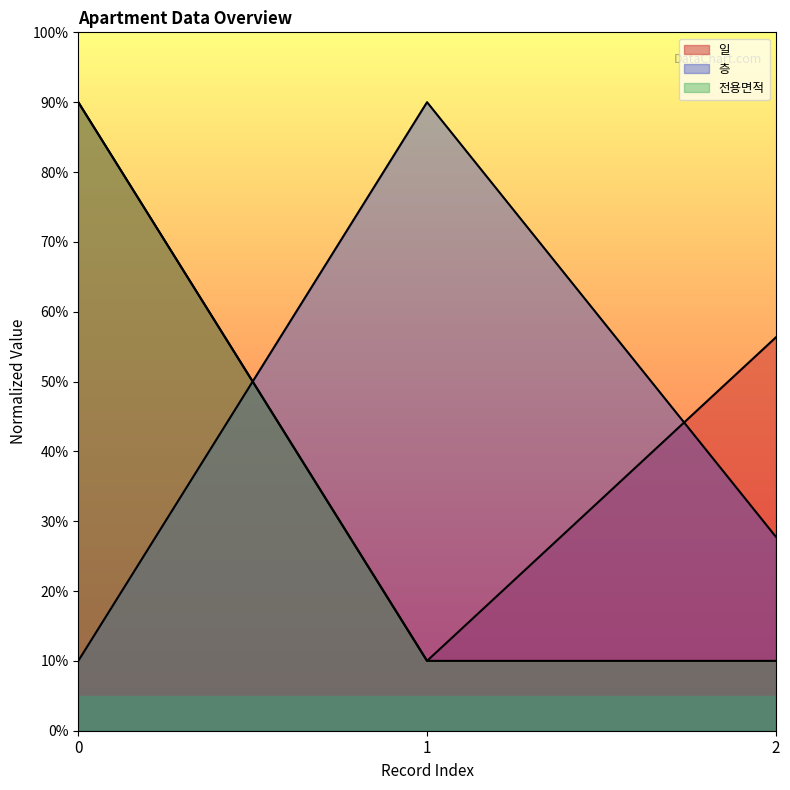

Reading left to right, extract all data points from this chart.

일: 0=90.0	1=10.0	2=56.3
층: 0=10.0	1=90.0	2=27.8
건축년도: 0=90.0	1=10.0	2=10.0